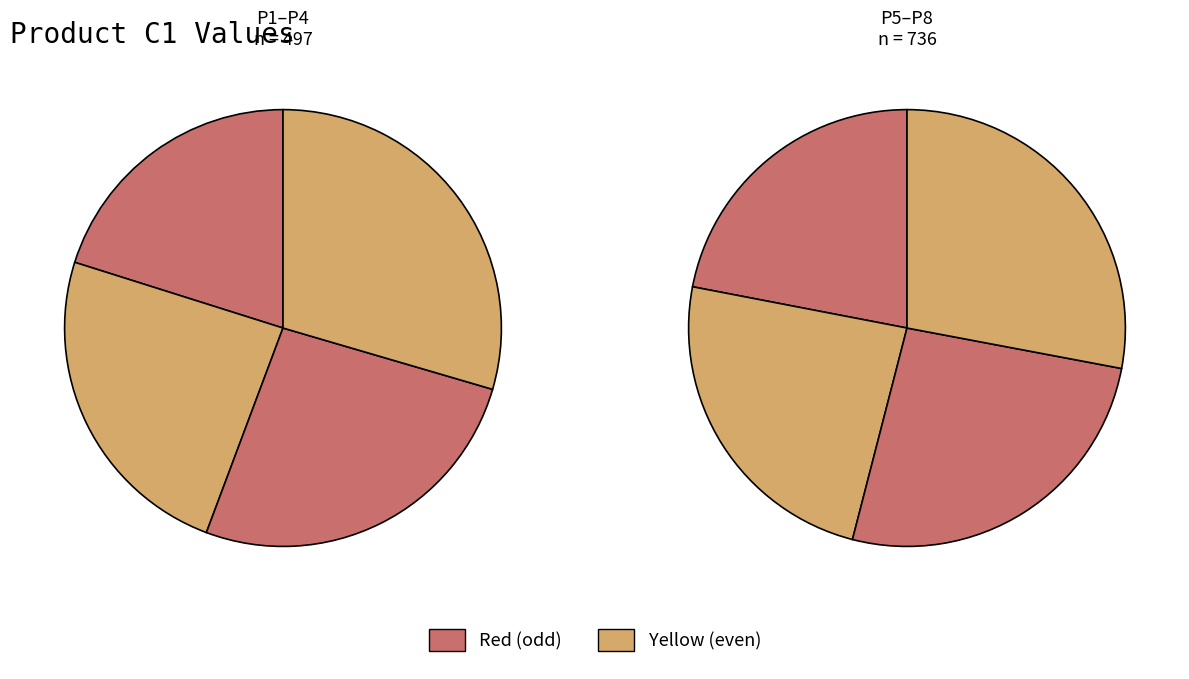

To the nearest percent, what is the difference between the P4 and P2 slice percentages?

2%